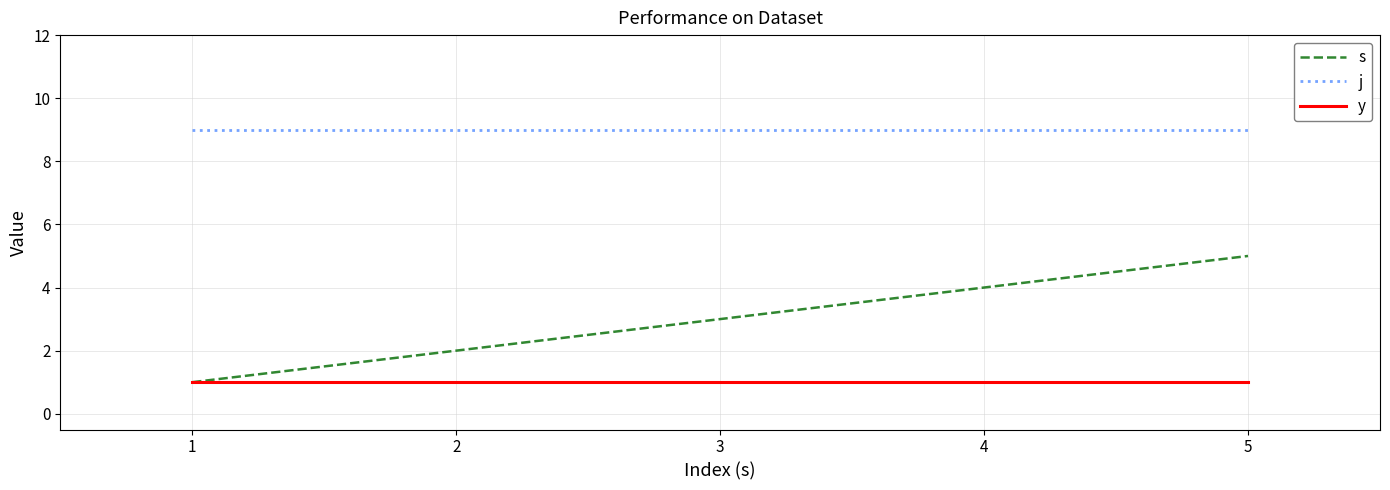

True or false: j has a value of 3 at 3.

False